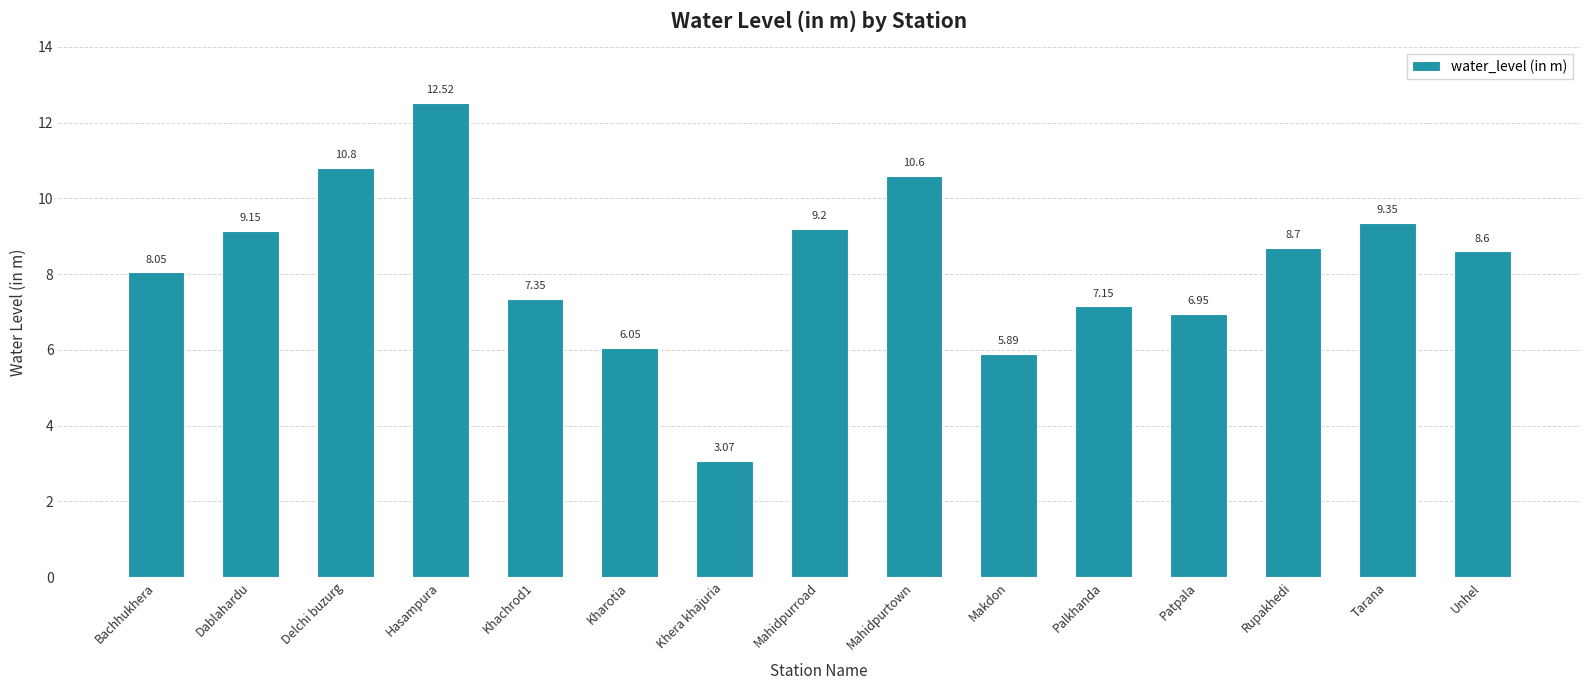

What is the label of the 10th bar from the right?

Kharotia